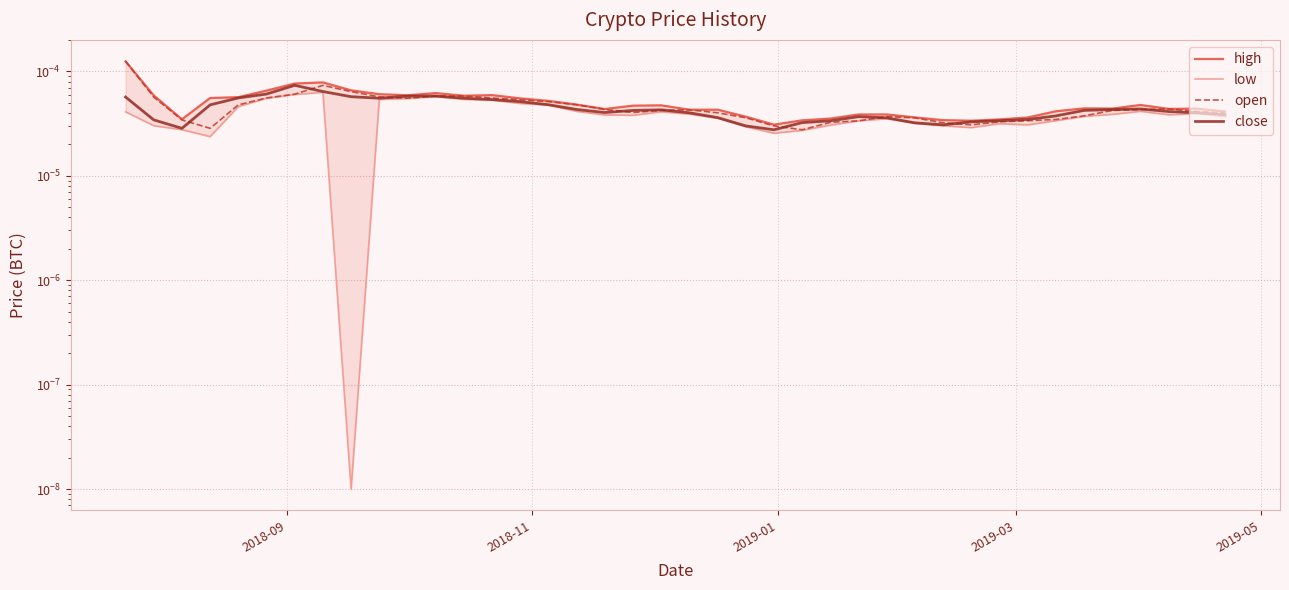

True or false: high and low intersect in this chart.

False